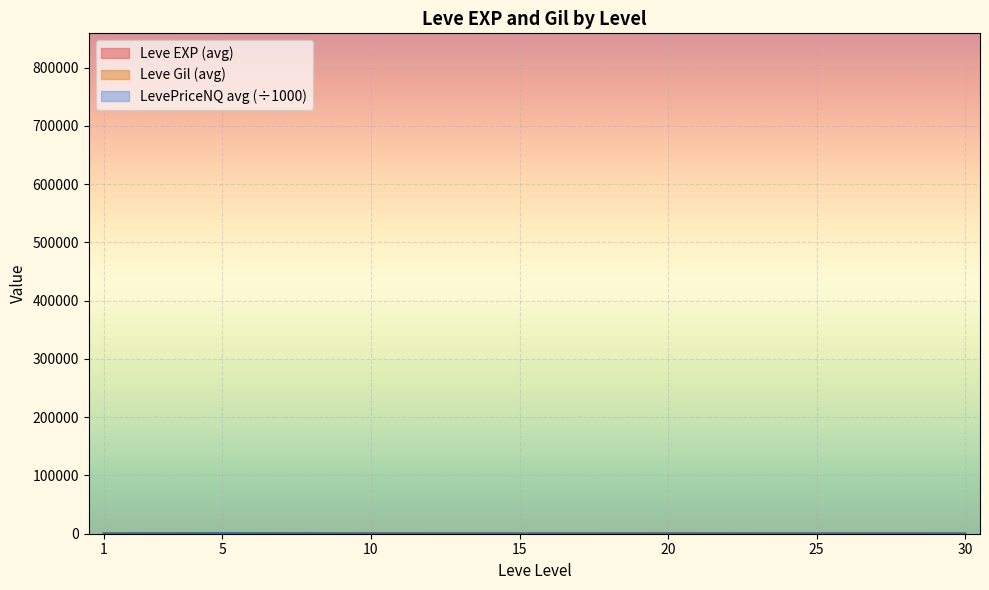

Is it true that Leve EXP equals 2 at 1?

False